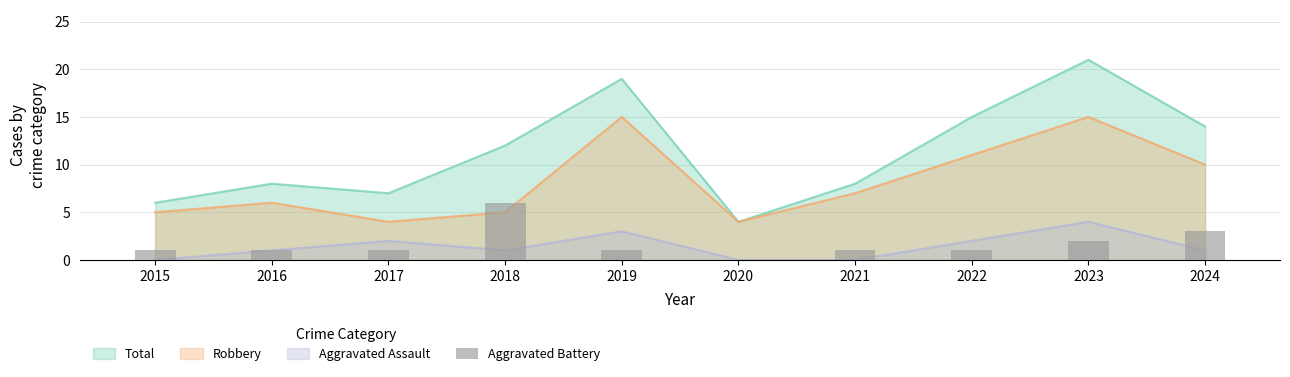

Where does the data first go above 1?

2018